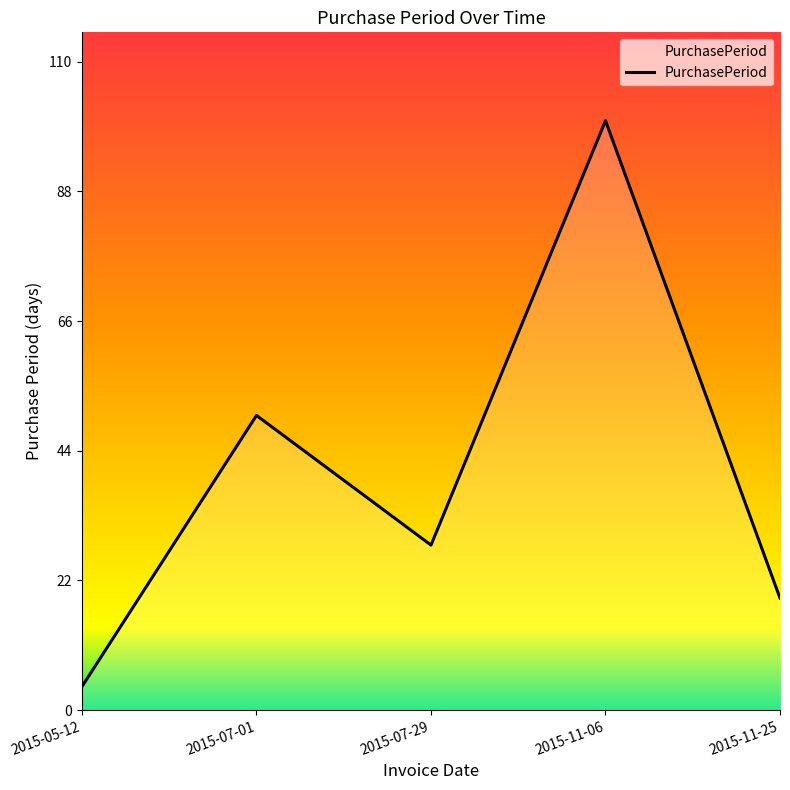

At which label does the data first exceed 28?

2015-07-01